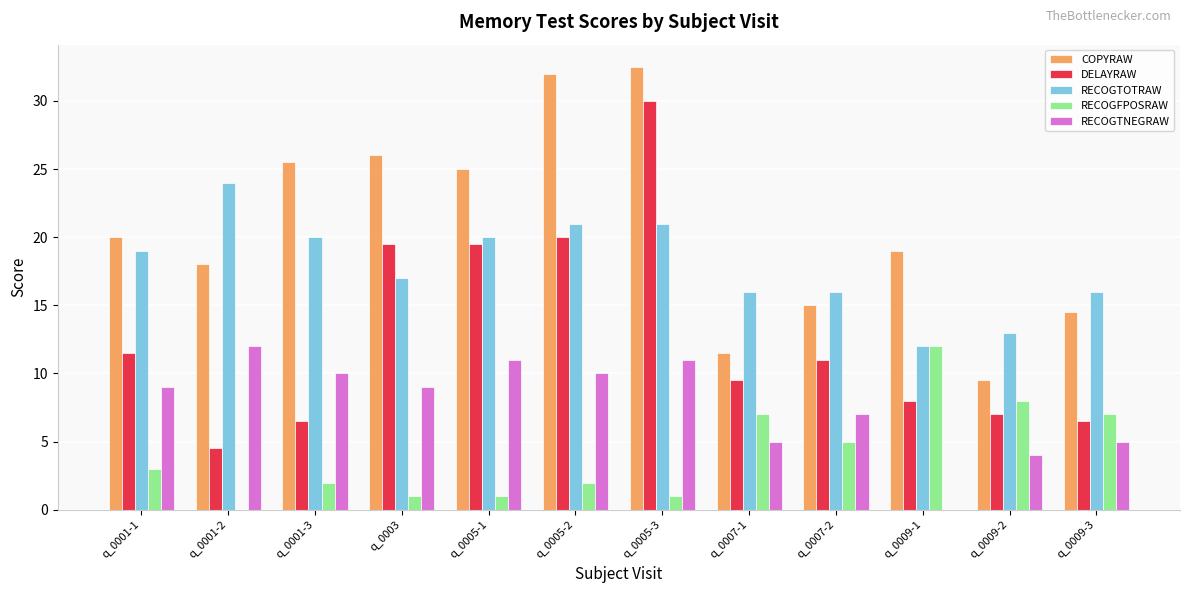

What is the total value across all series at q_0007-2?

54.0